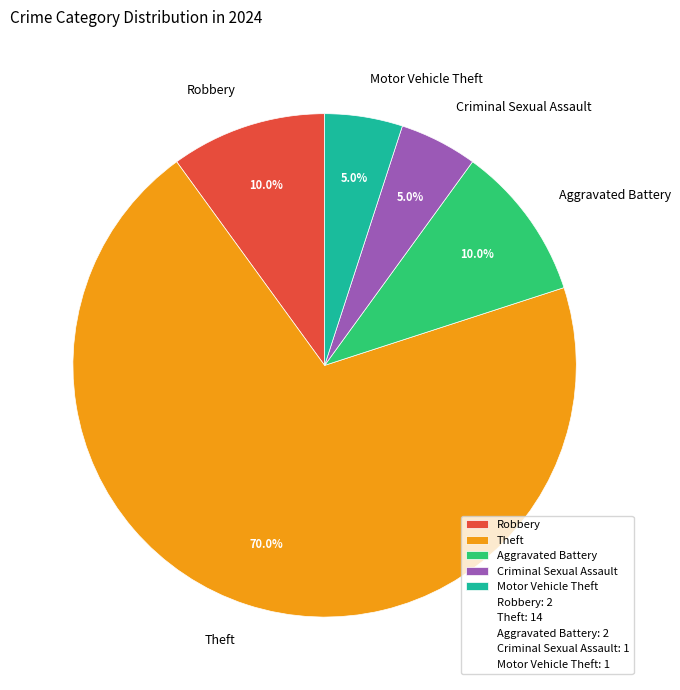

Combined, what portion of the pie is Motor Vehicle Theft and Aggravated Battery?

15.0%